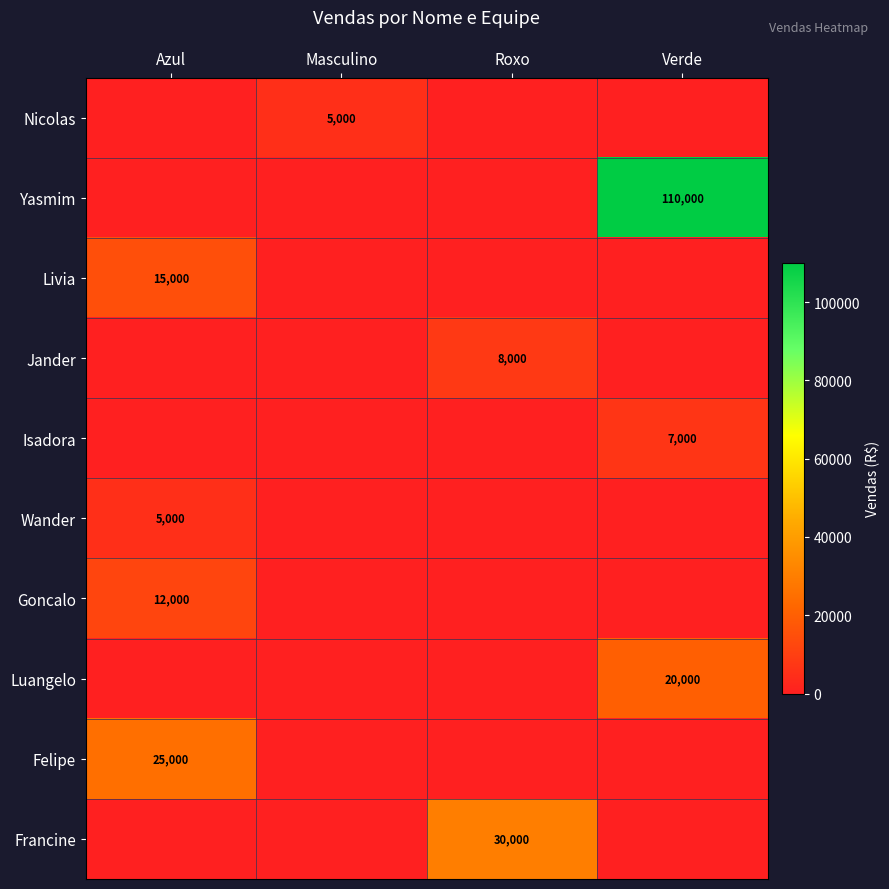

At how many categories does at least one series exceed 14679?

3